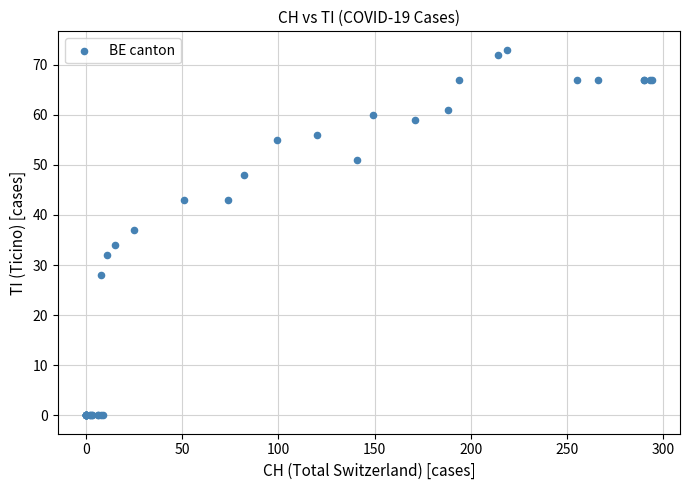

What Y value in the scatter plot is closest to 36?

37